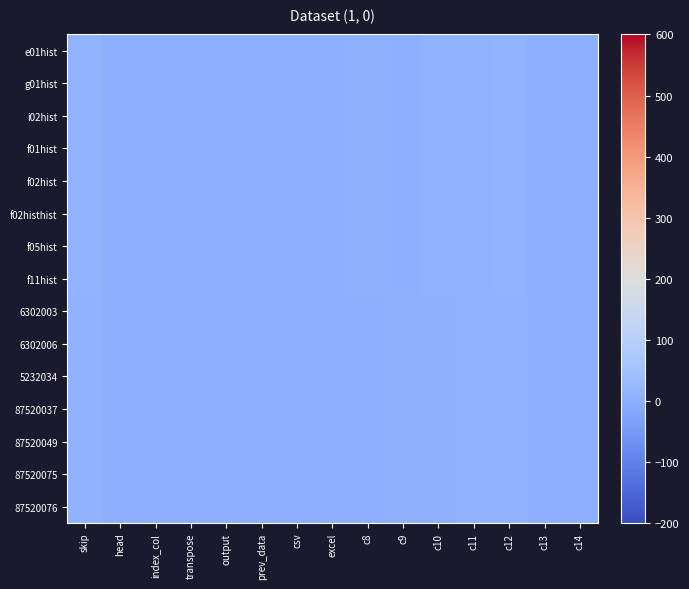

Between c13 and prev_data, which is larger?

c13